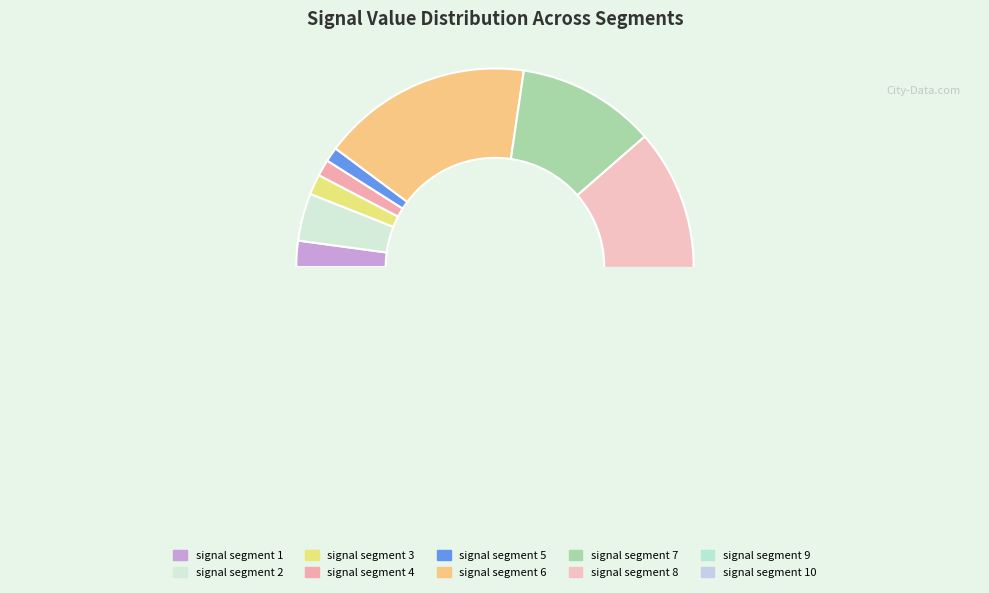

How many slices are in this pie chart?

10